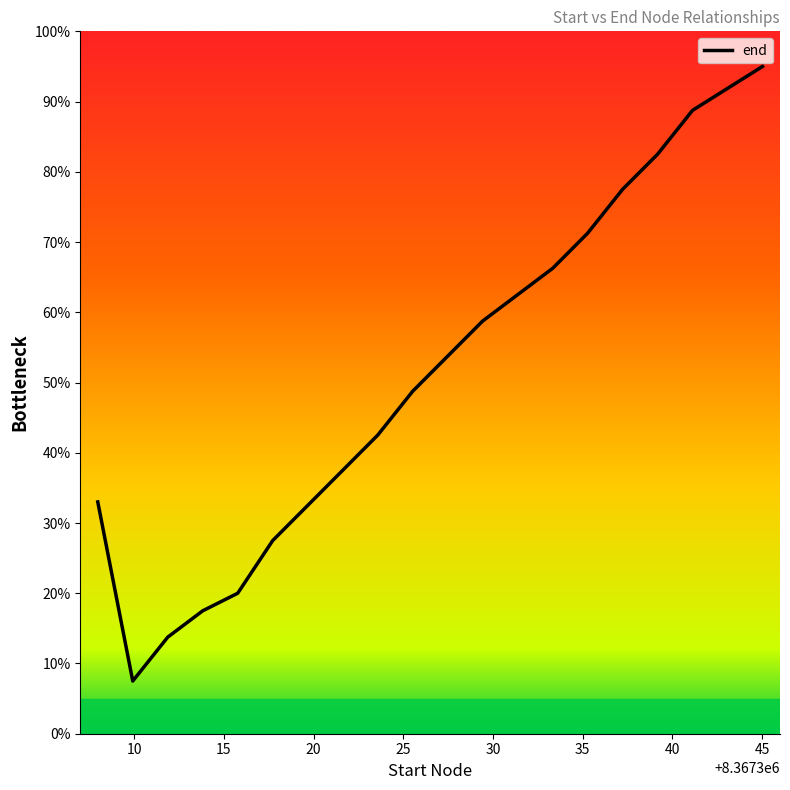

What is the greatest value displayed?

95.0